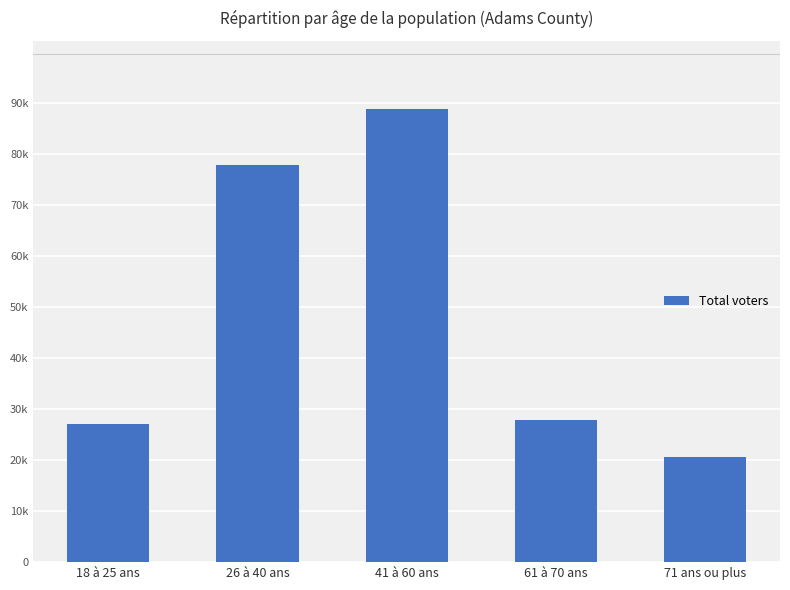

Which category has the highest value across all series?

41 à 60 ans